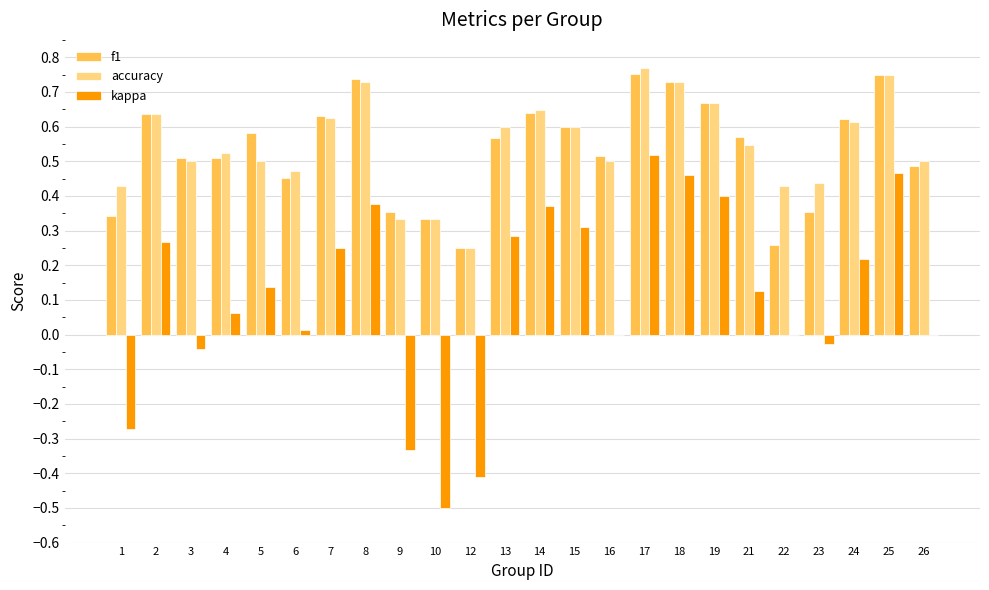

What is the sum of all f1 values?

12.8